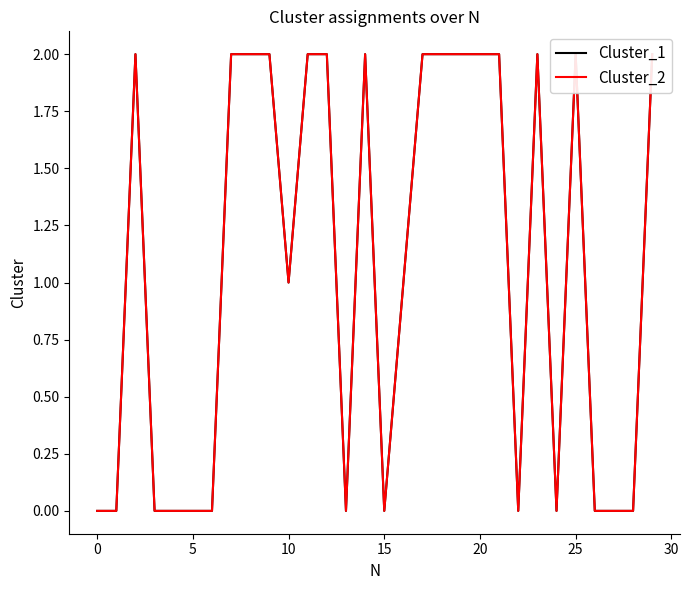

What are all the series names shown in the legend?

Cluster_1, Cluster_2